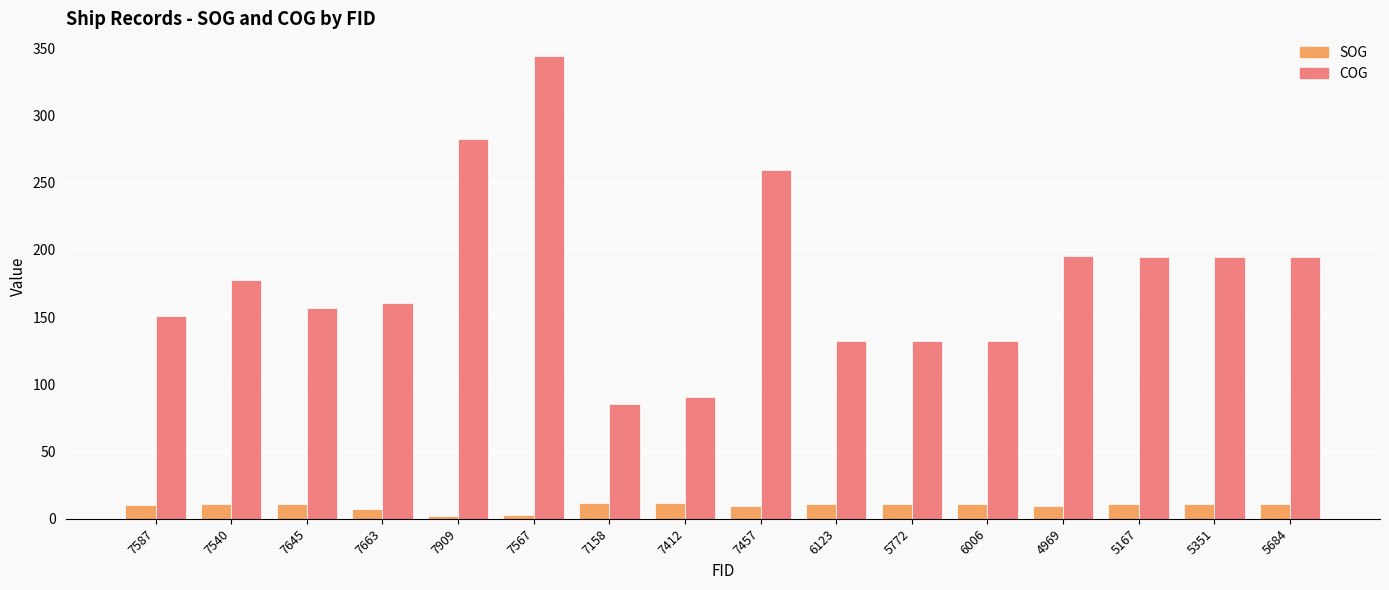

The value of COG at 7567 is 343.9. True or false?

True